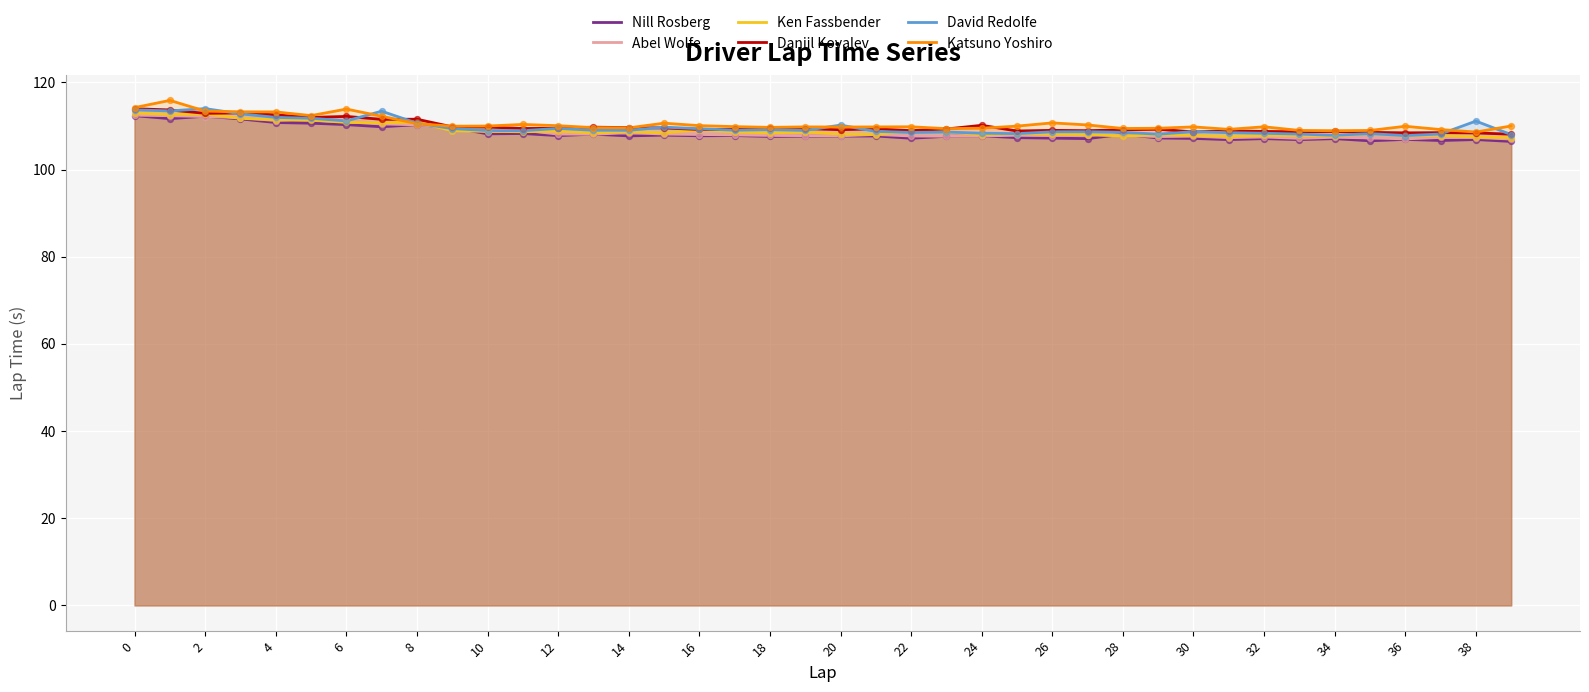

Which series reaches the minimum Y coordinate?

Nill Rosberg